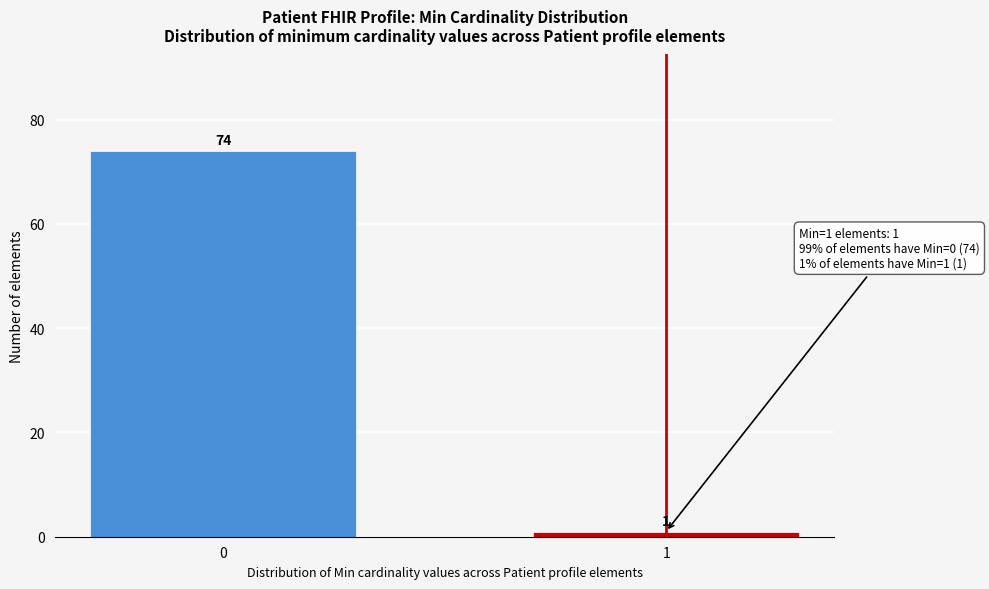

Reading right to left, what are all the values shown in this chart?

1	74